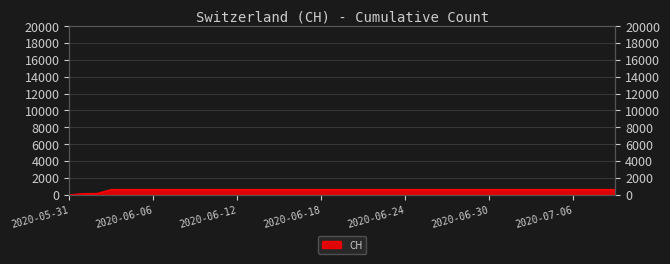

What is the sum of the values at 2020-06-09 and 2020-06-10?

1262